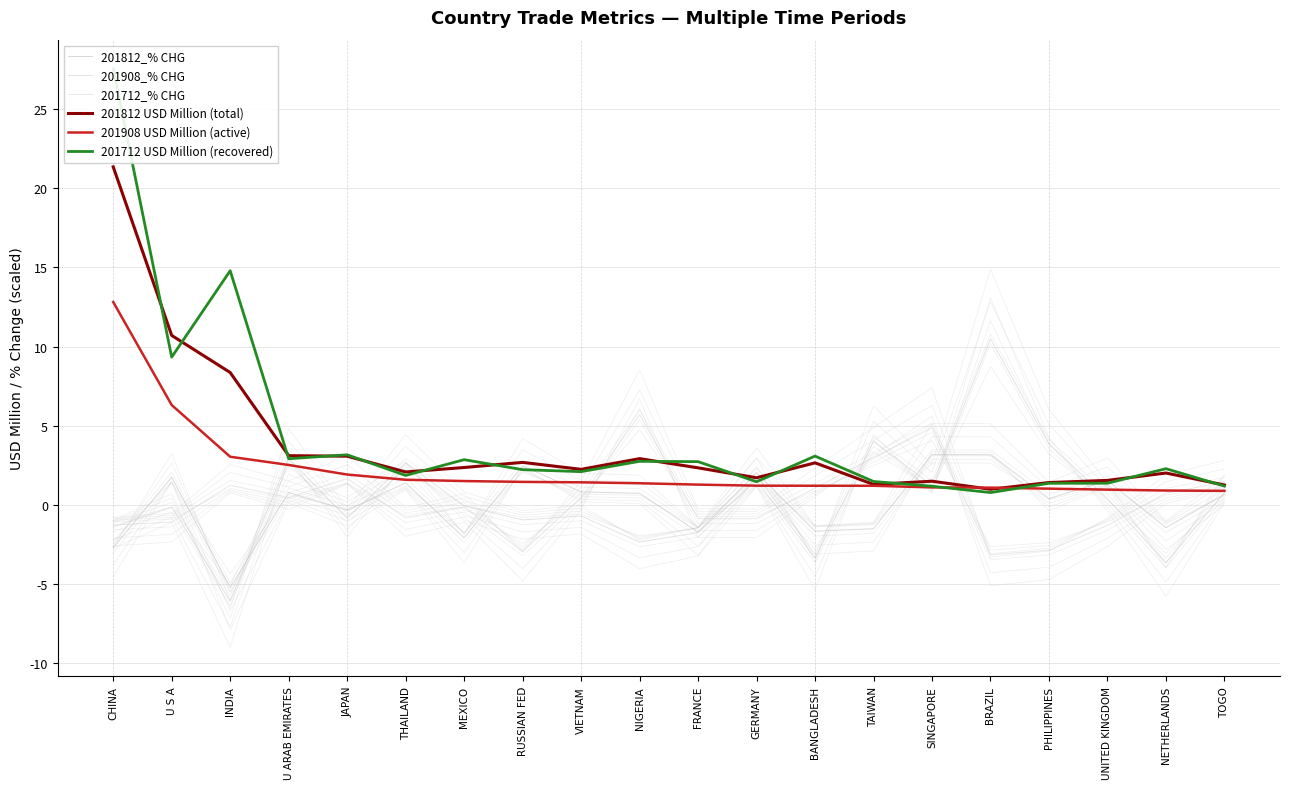

Reading left to right, what are all the values shown in this chart?

201812_% CHG: CHINA=-2.7	U S A=1.8	INDIA=-5.2	U ARAB EMIRATES=0.8	JAPAN=-0.3	THAILAND=1.4	MEXICO=-2.1	RUSSIAN FED=2.5	VIETNAM=0.8	NIGERIA=0.7	FRANCE=-1.7	GERMANY=2.0	BANGLADESH=-1.7	TAIWAN=-1.5	SINGAPORE=3.2	BRAZIL=3.2	PHILIPPINES=0.4	UNITED KINGDOM=1.5	NETHERLANDS=-1.4	TOGO=0.7
201908_% CHG: CHINA=-1.4	U S A=-0.1	INDIA=-6.1	U ARAB EMIRATES=2.9	JAPAN=-0.8	THAILAND=2.7	MEXICO=-0.1	RUSSIAN FED=-0.9	VIETNAM=-0.7	NIGERIA=-2.3	FRANCE=-1.7	GERMANY=1.6	BANGLADESH=-3.3	TAIWAN=4.0	SINGAPORE=1.2	BRAZIL=10.5	PHILIPPINES=3.9	UNITED KINGDOM=0.4	NETHERLANDS=-3.6	TOGO=0.8
201712_% CHG: CHINA=-1.3	U S A=-1.1	INDIA=1.2	U ARAB EMIRATES=0.5	JAPAN=1.7	THAILAND=-0.8	MEXICO=-0.1	RUSSIAN FED=-2.9	VIETNAM=0.5	NIGERIA=5.7	FRANCE=-0.9	GERMANY=-0.9	BANGLADESH=1.1	TAIWAN=3.0	SINGAPORE=4.9	BRAZIL=-3.1	PHILIPPINES=-2.9	UNITED KINGDOM=-1.3	NETHERLANDS=0.8	TOGO=1.4
201812 USD Million (total): CHINA=21.4	U S A=10.7	INDIA=8.4	U ARAB EMIRATES=3.1	JAPAN=3.1	THAILAND=2.1	MEXICO=2.4	RUSSIAN FED=2.7	VIETNAM=2.3	NIGERIA=2.9	FRANCE=2.3	GERMANY=1.7	BANGLADESH=2.7	TAIWAN=1.3	SINGAPORE=1.5	BRAZIL=1.0	PHILIPPINES=1.4	UNITED KINGDOM=1.6	NETHERLANDS=2.0	TOGO=1.3
201908 USD Million (active): CHINA=12.8	U S A=6.3	INDIA=3.0	U ARAB EMIRATES=2.5	JAPAN=1.9	THAILAND=1.6	MEXICO=1.5	RUSSIAN FED=1.5	VIETNAM=1.4	NIGERIA=1.4	FRANCE=1.3	GERMANY=1.2	BANGLADESH=1.2	TAIWAN=1.2	SINGAPORE=1.1	BRAZIL=1.1	PHILIPPINES=1.0	UNITED KINGDOM=1.0	NETHERLANDS=0.9	TOGO=0.9
201712 USD Million (recovered): CHINA=27.6	U S A=9.3	INDIA=14.8	U ARAB EMIRATES=2.9	JAPAN=3.2	THAILAND=1.9	MEXICO=2.9	RUSSIAN FED=2.2	VIETNAM=2.1	NIGERIA=2.8	FRANCE=2.7	GERMANY=1.5	BANGLADESH=3.1	TAIWAN=1.5	SINGAPORE=1.2	BRAZIL=0.8	PHILIPPINES=1.4	UNITED KINGDOM=1.4	NETHERLANDS=2.3	TOGO=1.2